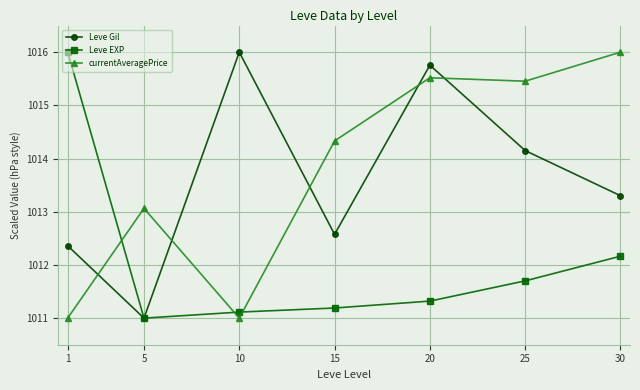

Rank the categories by Leve Gil value from lowest to highest.

5, 1, 15, 30, 25, 20, 10